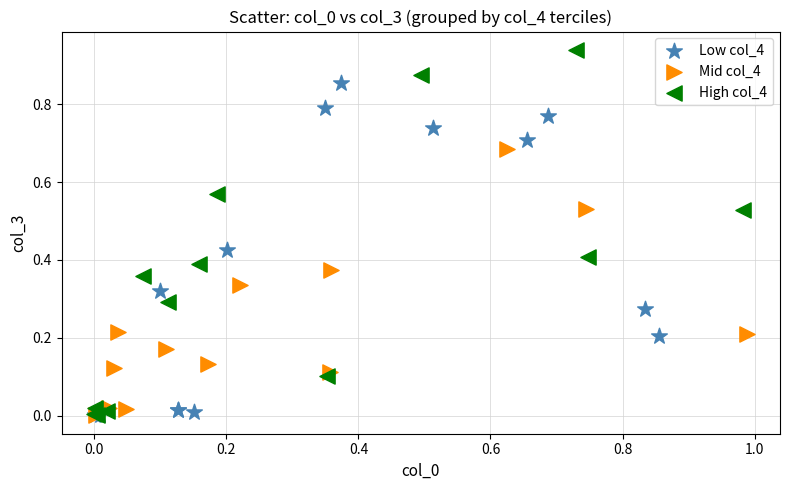

Which series contains the highest Y value?

High col_4